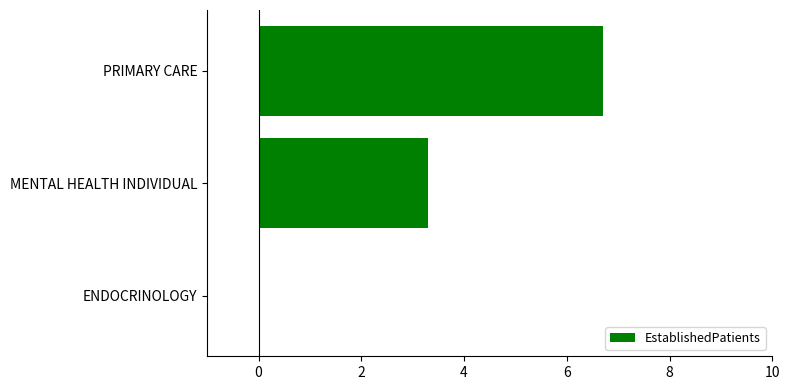

Between ENDOCRINOLOGY and PRIMARY CARE, which is larger?

PRIMARY CARE